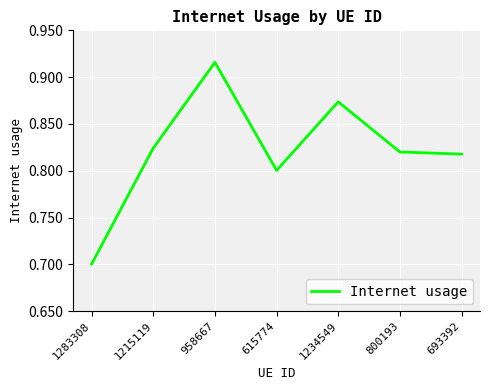

The value at 1283308 is 0.4. True or false?

False